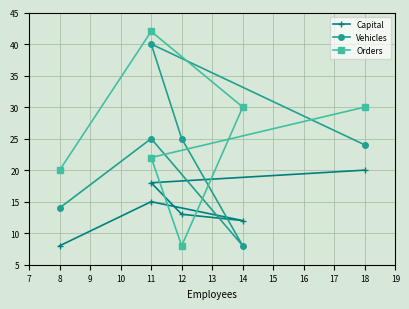

What is the sum of all Vehicles values?

136